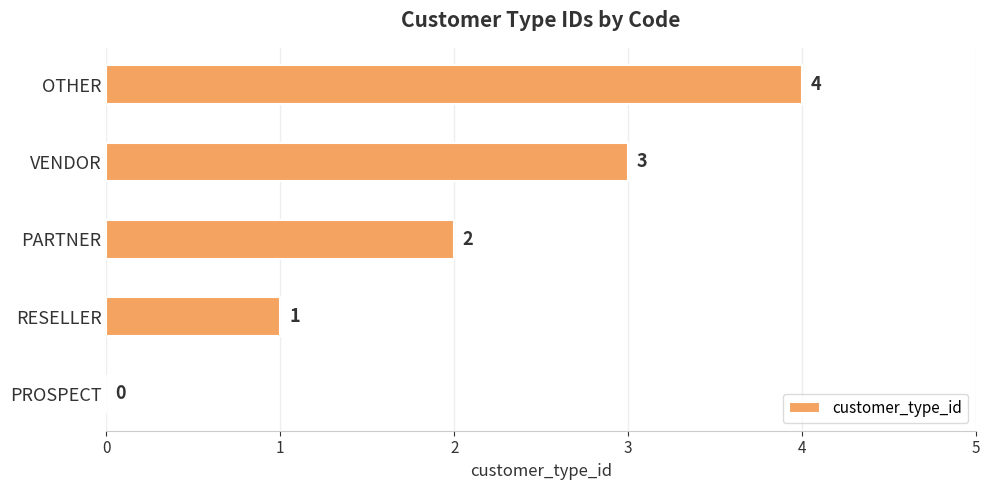

The value at PROSPECT is 0. True or false?

True